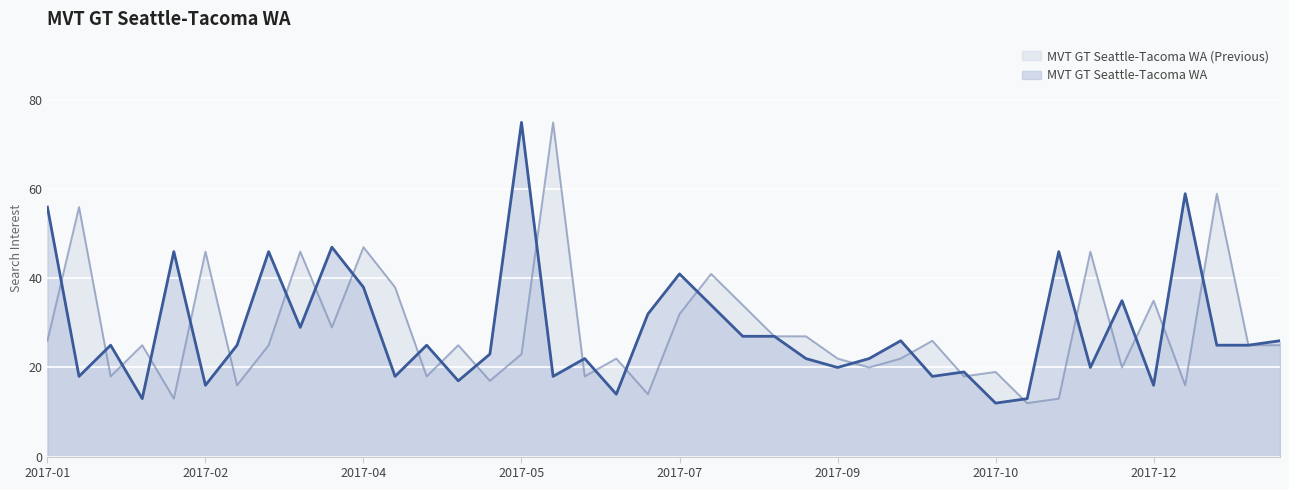

Does the chart display data point markers on the line(s)?

No